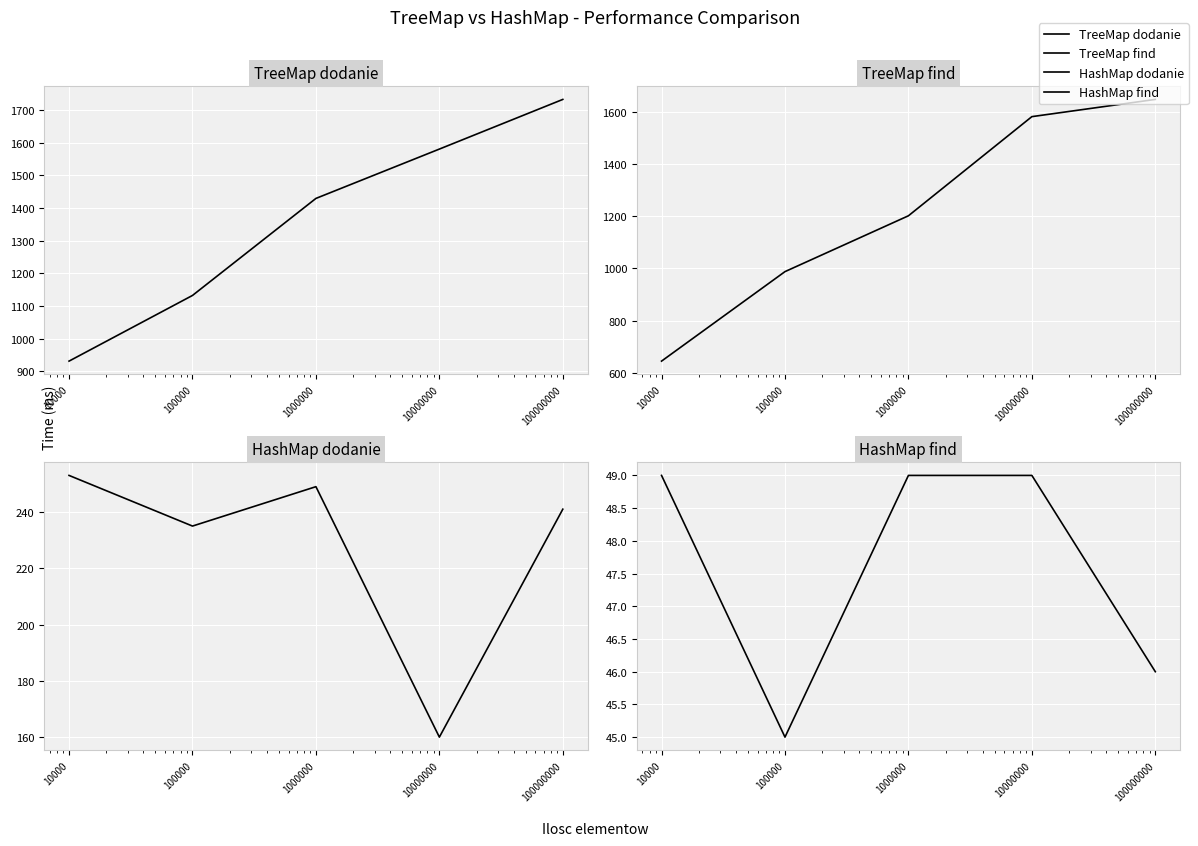

What is the difference between the second highest and second lowest values in the TreeMap dodanie series?

448